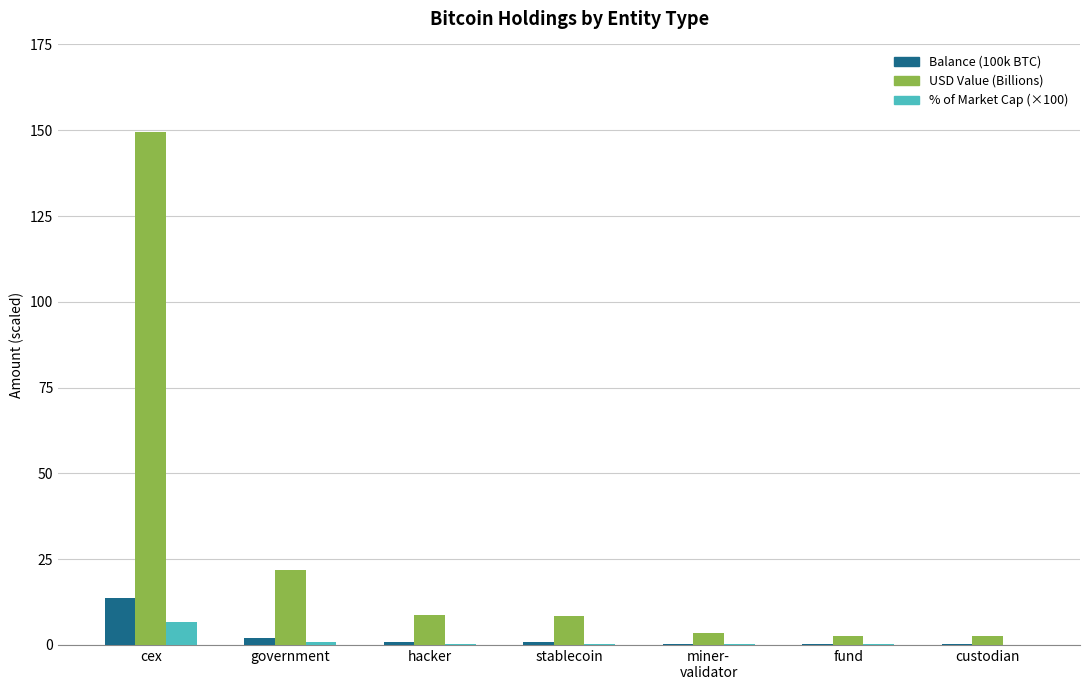

Is the value of Balance (100k BTC) at cex greater than the value of % of Market Cap (×100) at stablecoin?

Yes